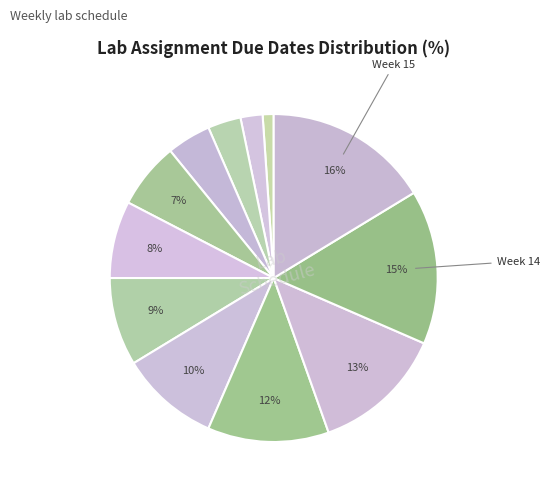

Count the number of slices in the pie.

12